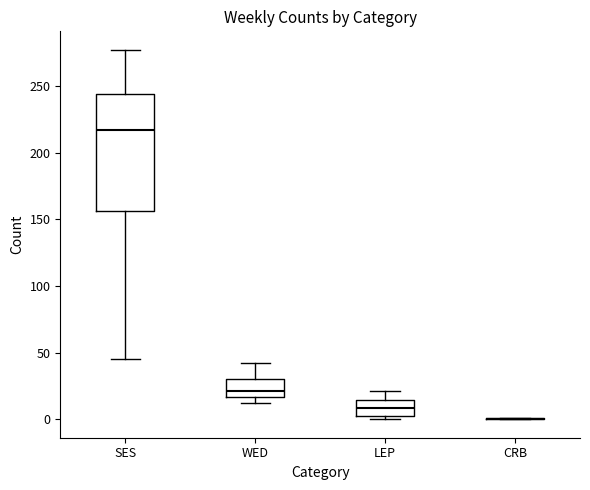

Which box is the tallest, from its lower edge to its upper edge?

SES